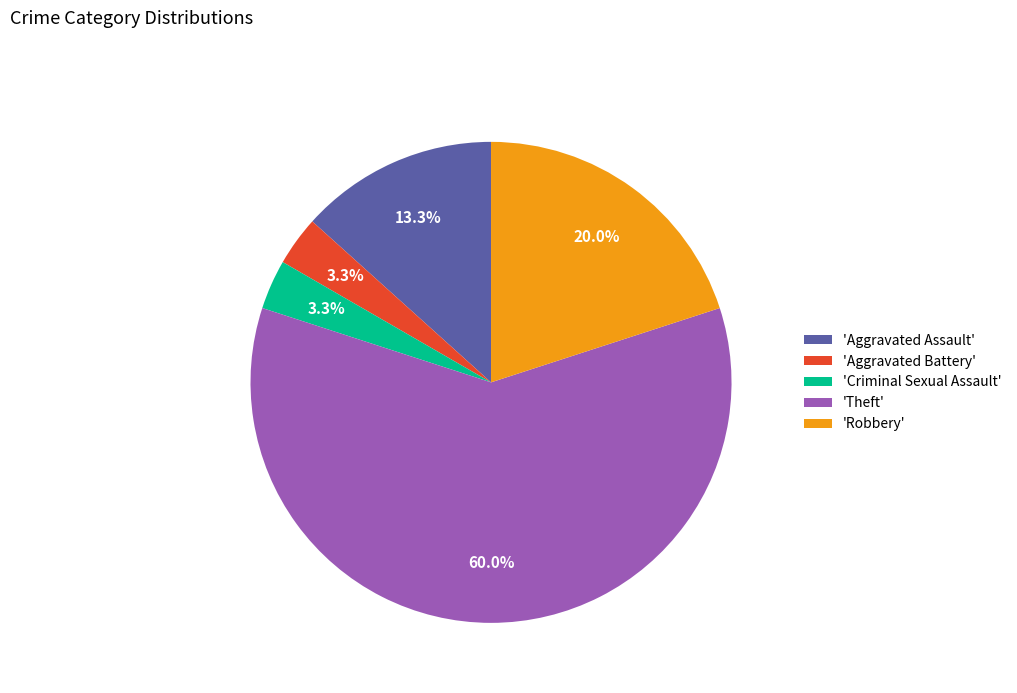

Is 'Aggravated Battery' the majority of the pie?

No